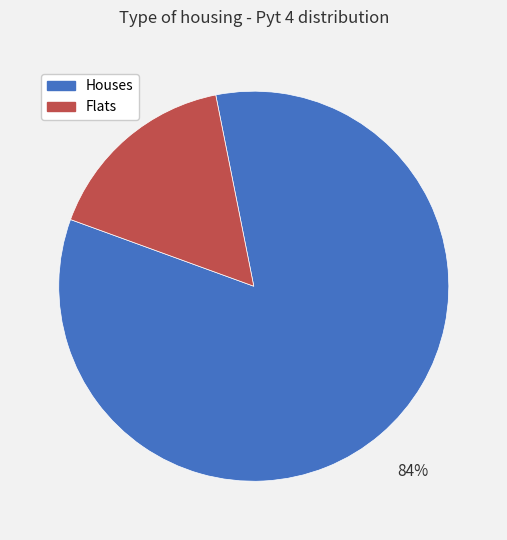

Is there a majority slice in this chart?

Yes